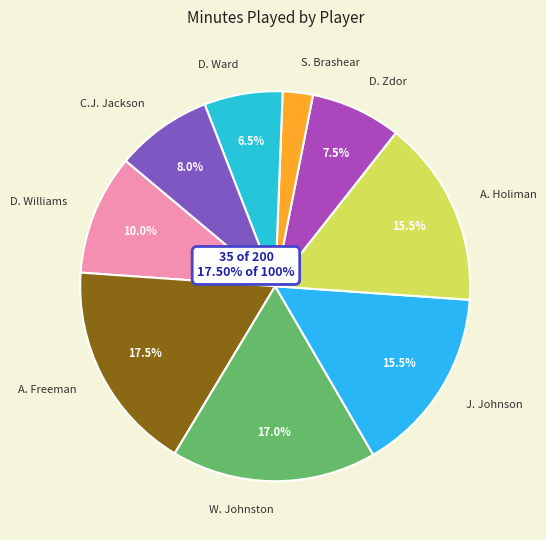

To the nearest percent, what is the difference between the D. Williams and D. Ward slice percentages?

4%